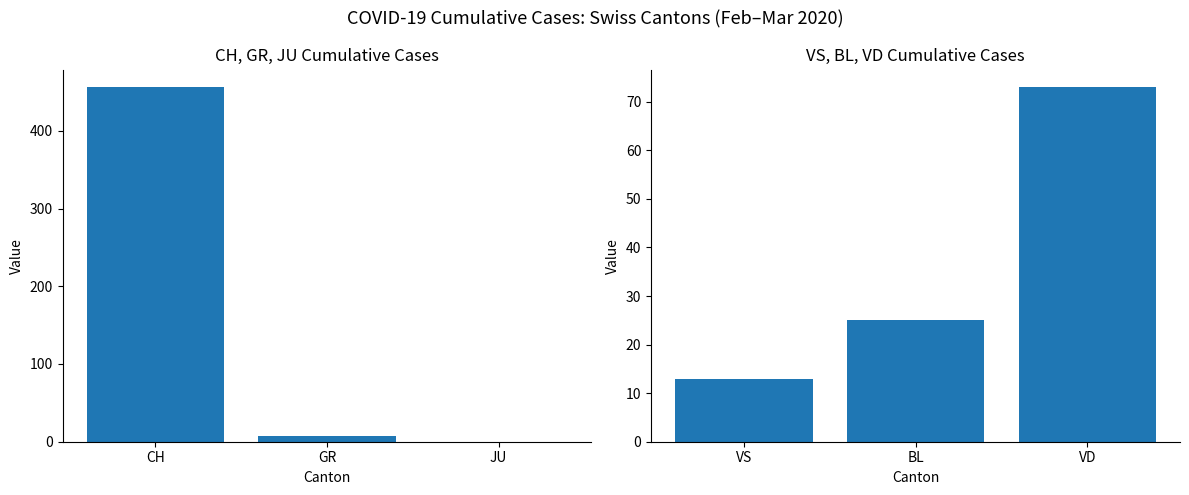

Between GR and CH, which is larger?

CH